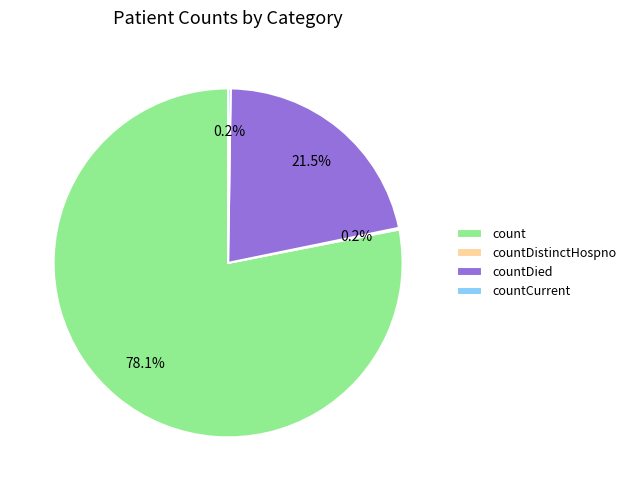

Which category has the biggest portion of the pie?

count